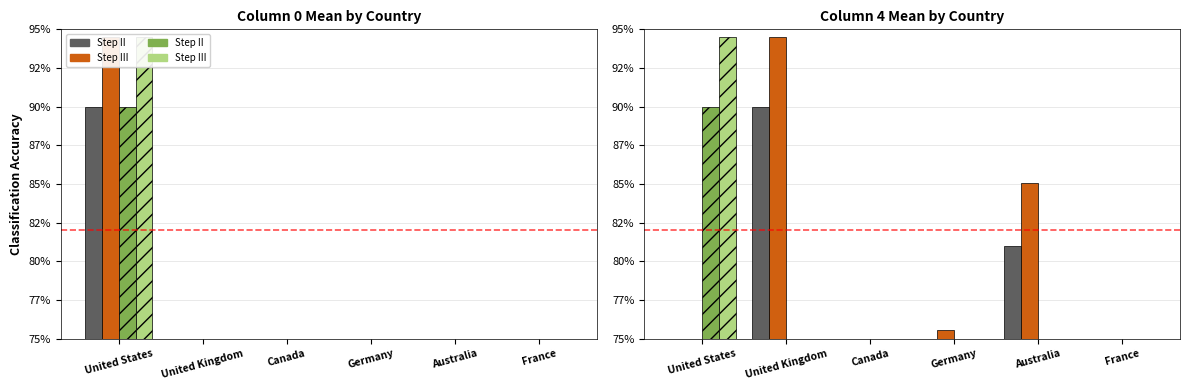

What is the difference between the Step III (solid) values at France and Australia?

18.9